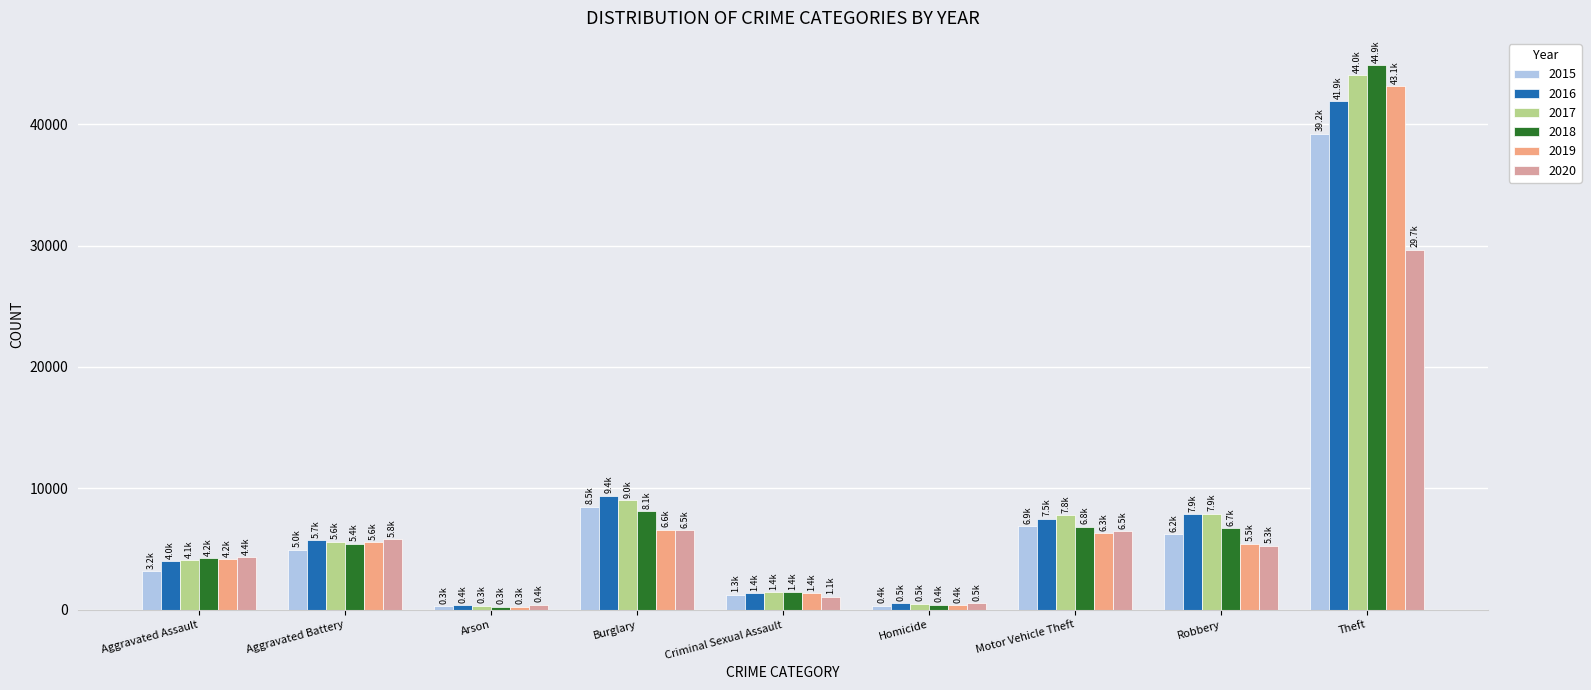

What is the sum of all 2020 values?

60189